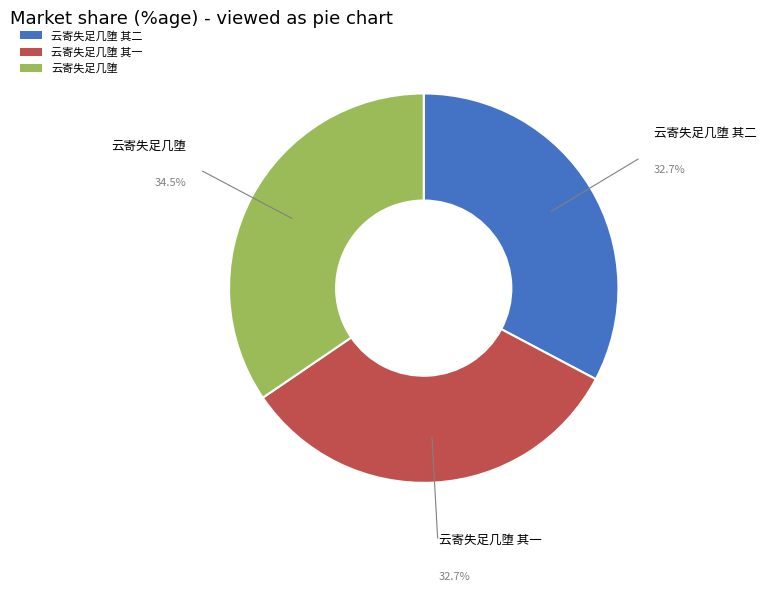

Is there any slice that represents more than half of the pie?

No